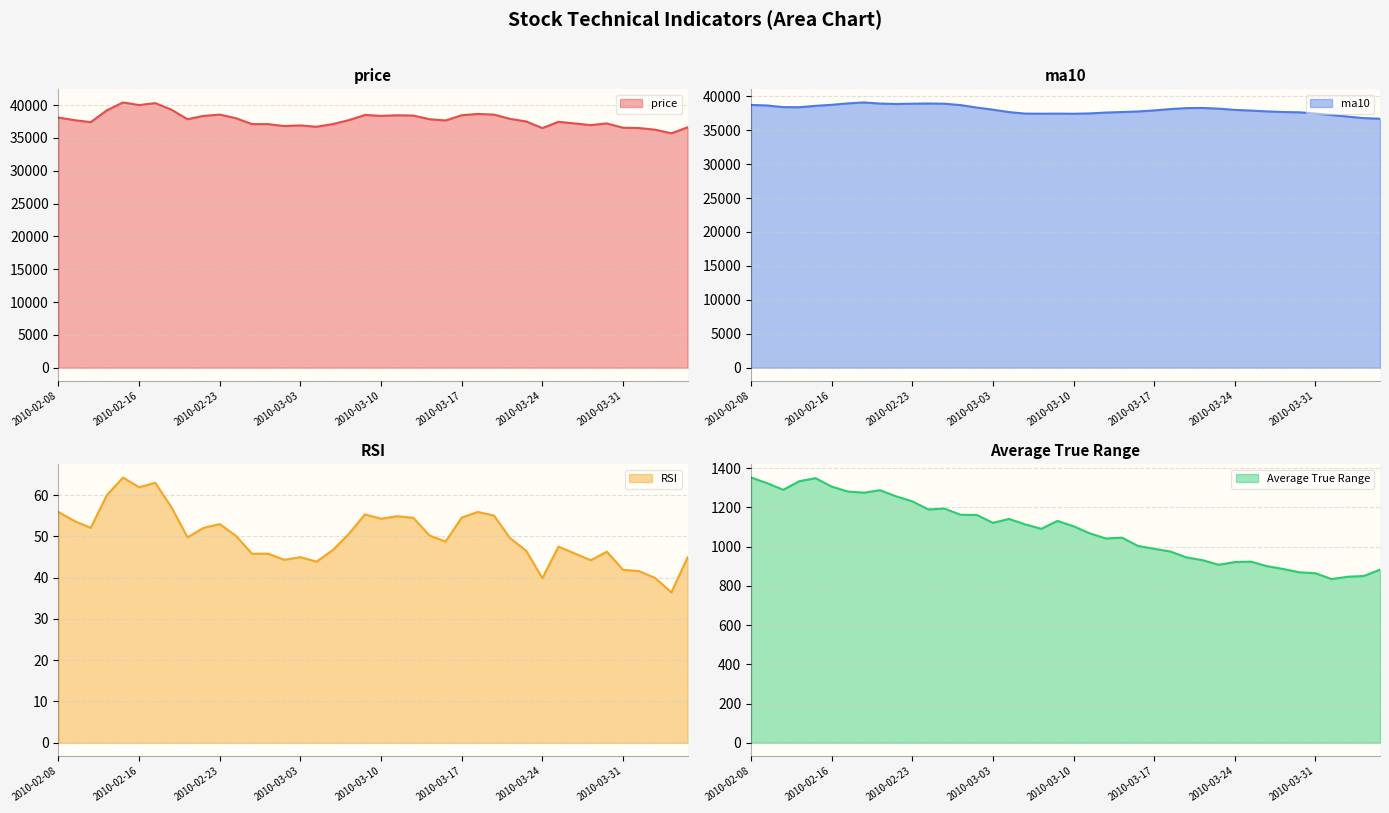

List the series in order of their peak value, lowest first.

RSI, Average True Range, ma10, price